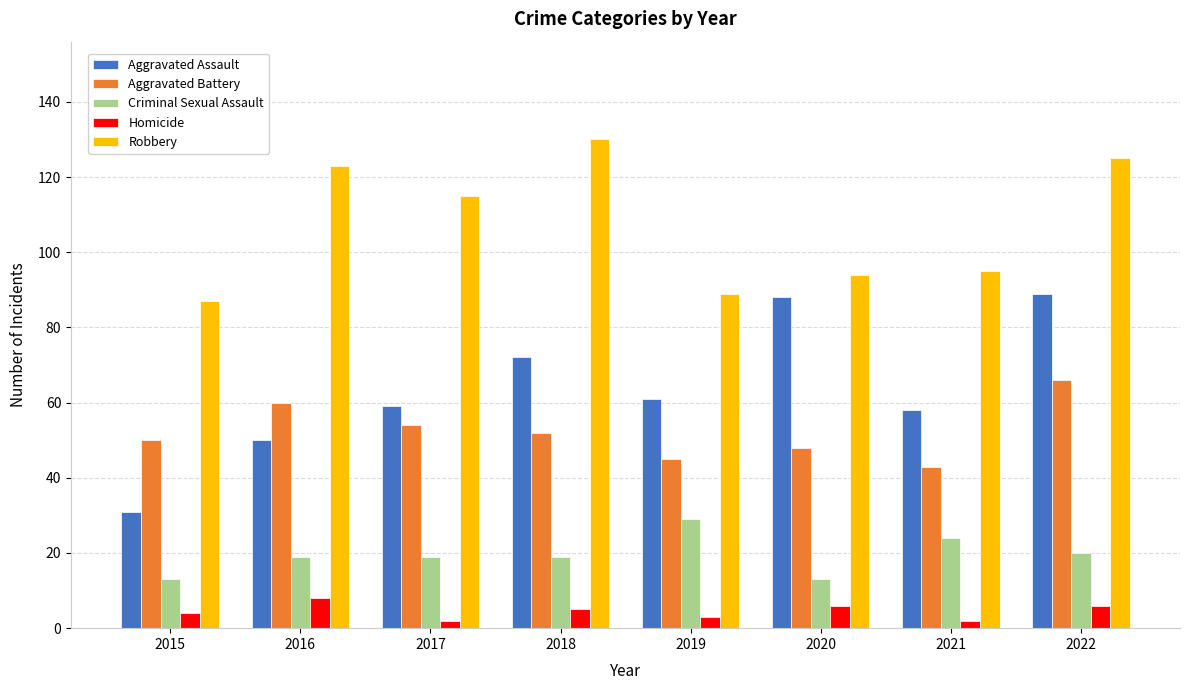

What is the highest value of the Aggravated Battery series?

66